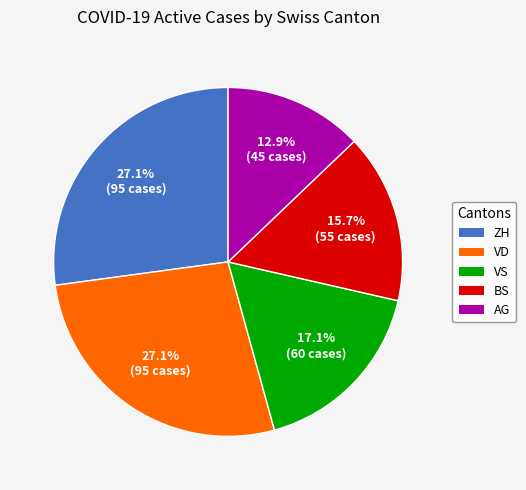

Is there a majority slice in this chart?

No